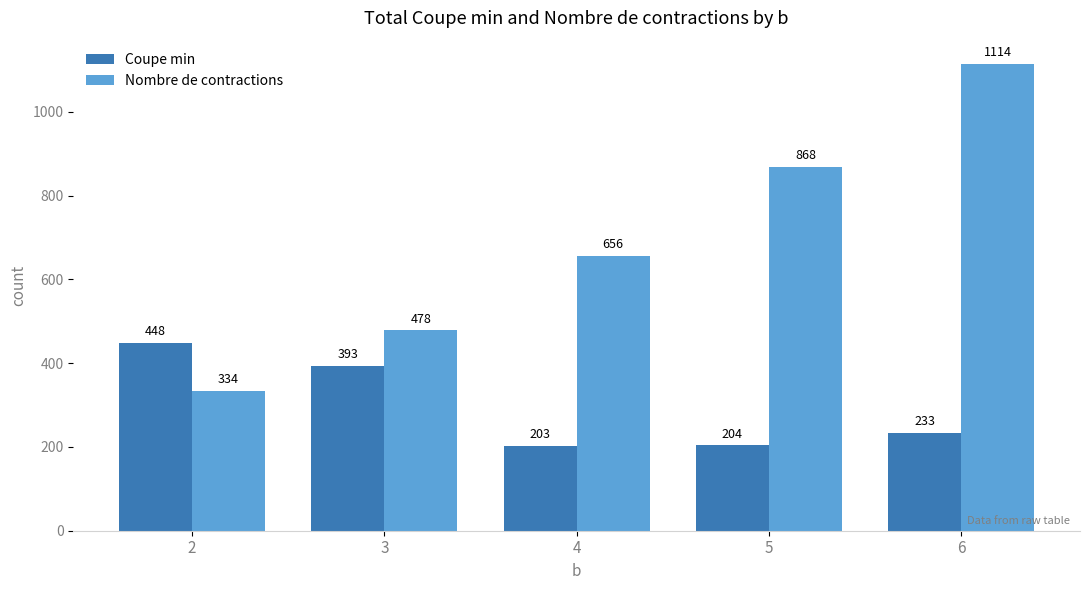

What is the maximum value shown in the chart?

1114